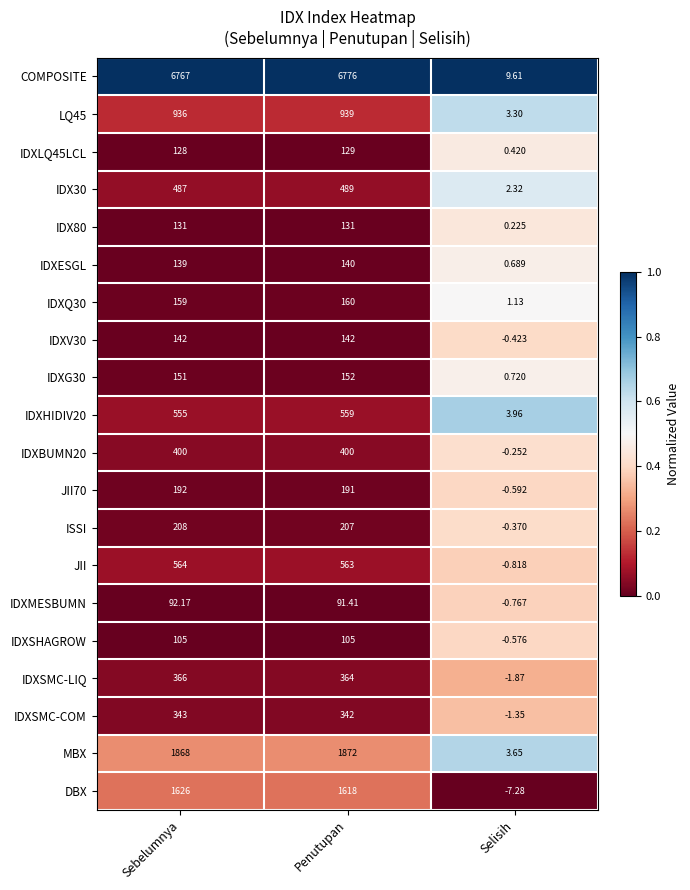

How many values in the IDXMESBUMN series exceed 91?

2